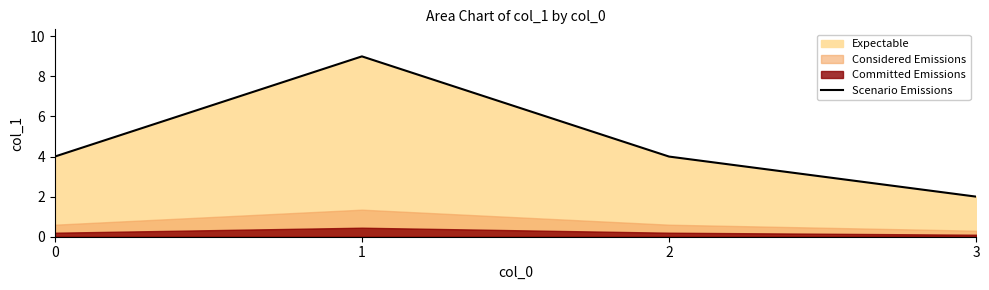

Does the chart have visible grid lines?

No